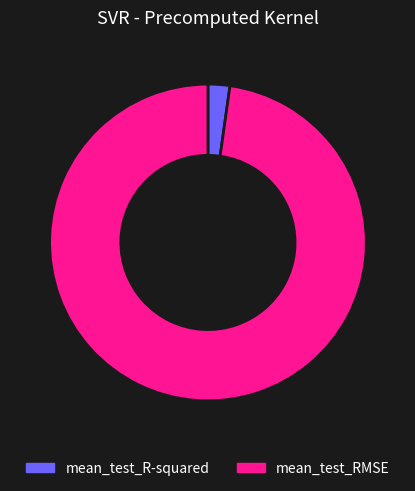

Count the number of slices in the pie.

2